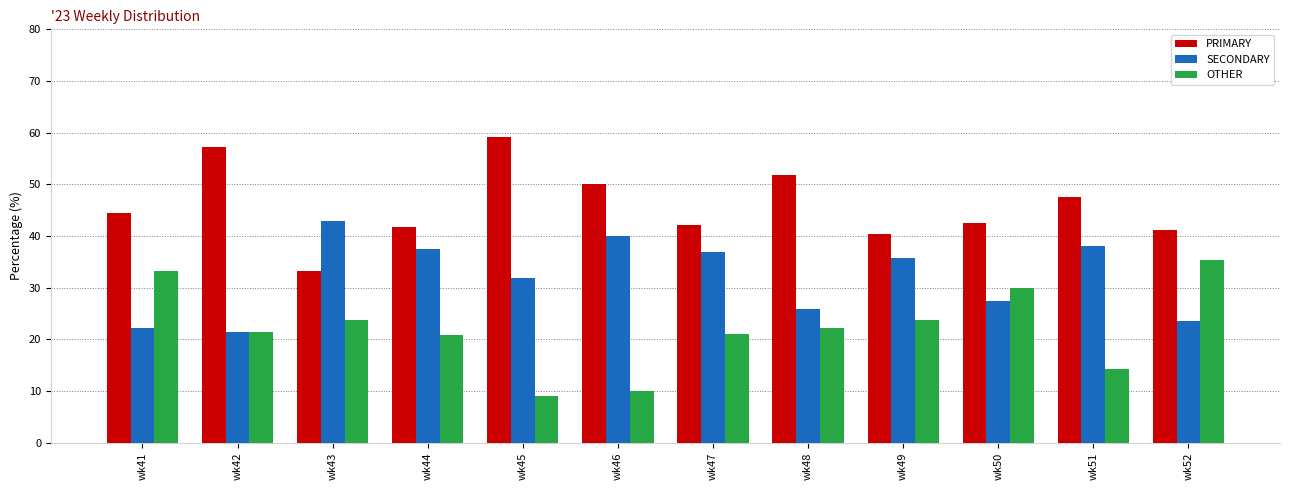

At how many categories does at least one series exceed 33?

12